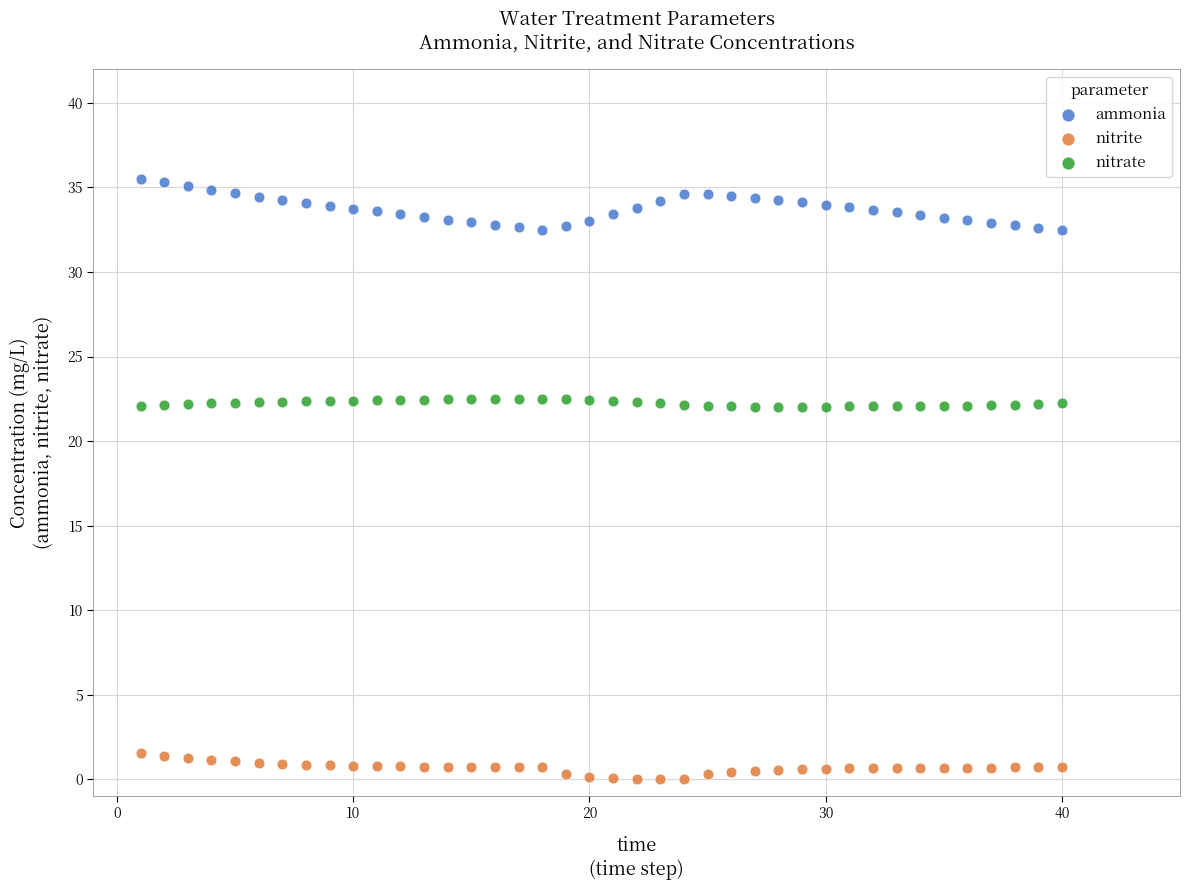

Across all data points, what is the range of X values (max minus min)?

39.0